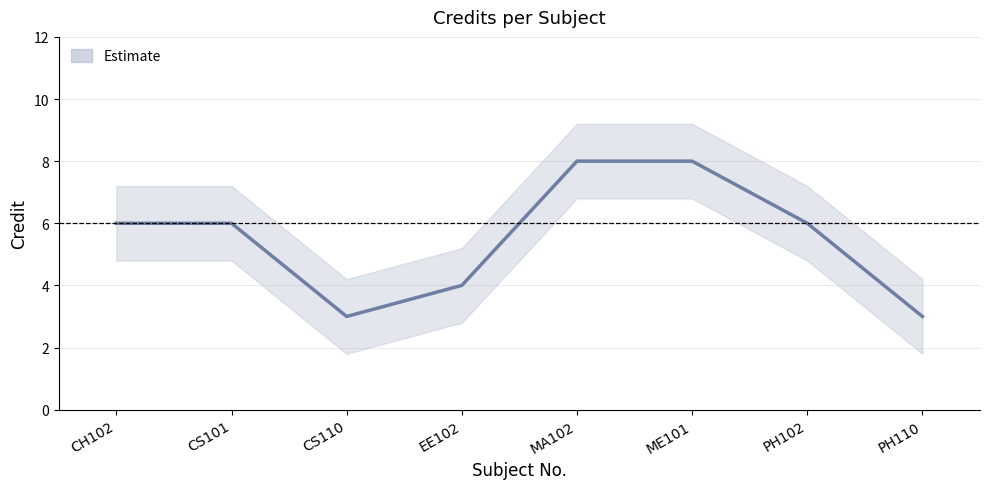

Reading right to left, extract all data points from this chart.

PH110=3	PH102=6	ME101=8	MA102=8	EE102=4	CS110=3	CS101=6	CH102=6